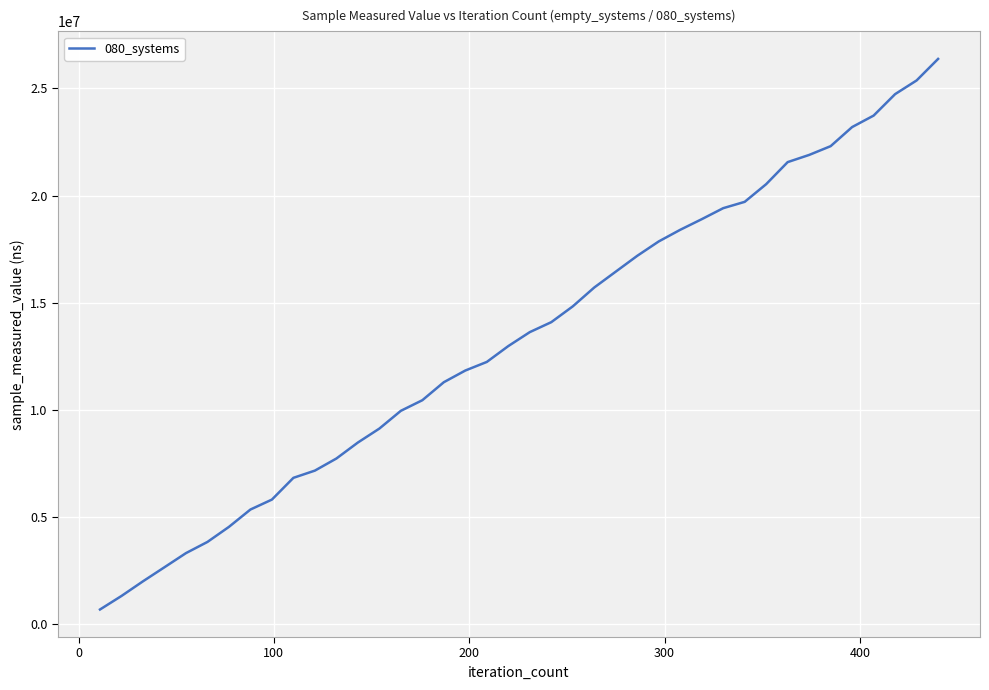

How many lines are shown in the chart?

1